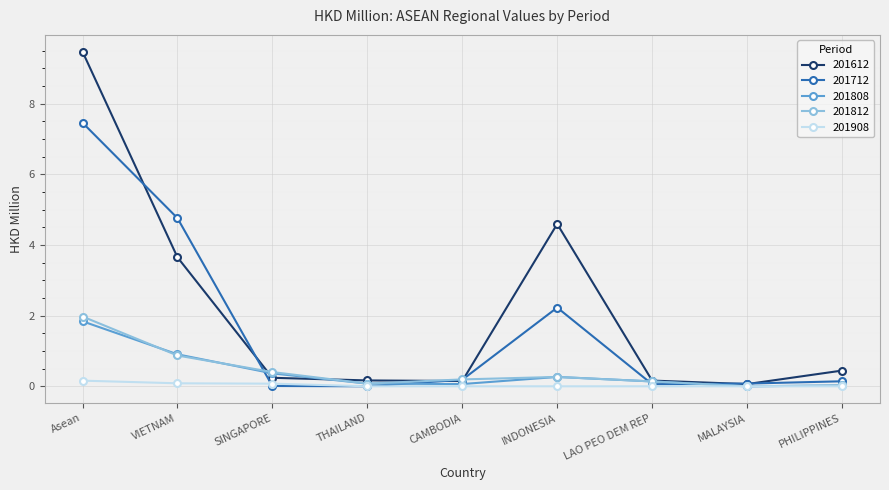

At how many categories does at least one series exceed 1?

3